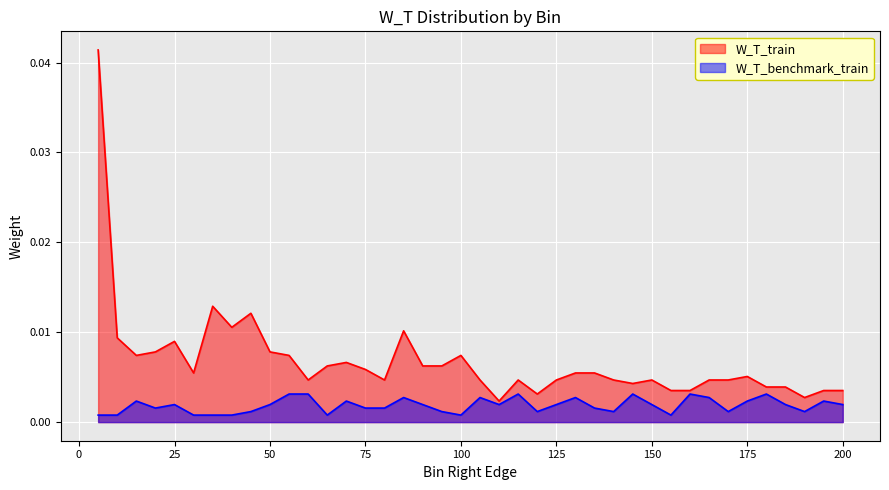

At how many categories does at least one series exceed 0?

40